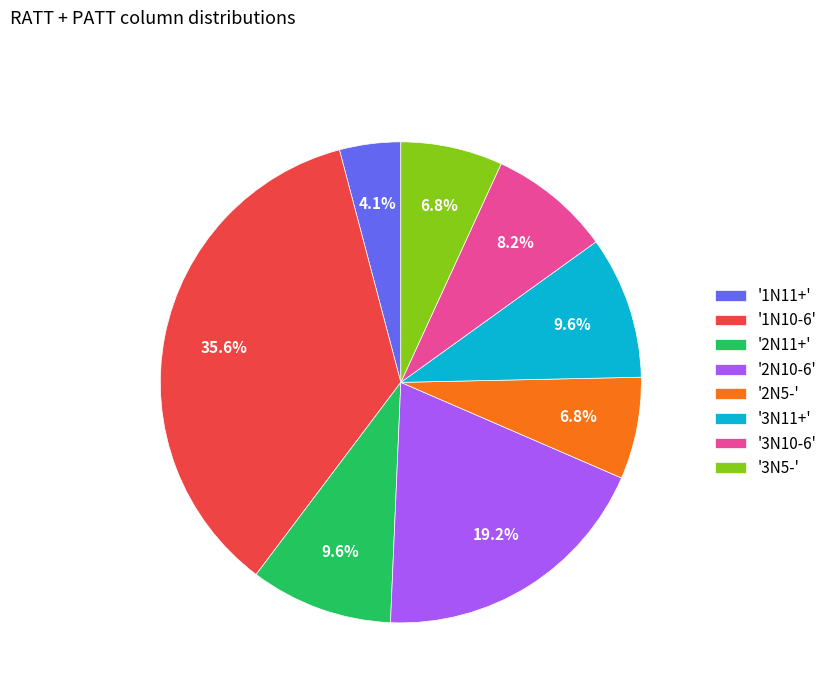

What percentage is NOT represented by '2N5-'?

93.2%